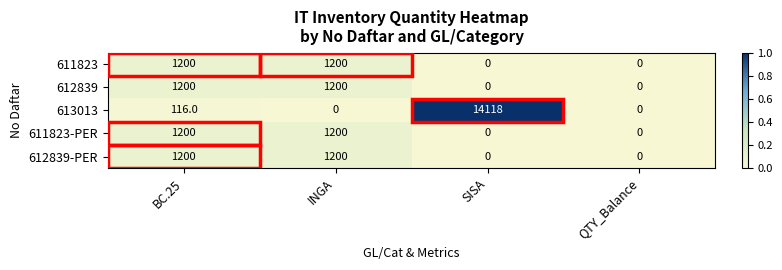

What is the average value of the 612839 series?

600